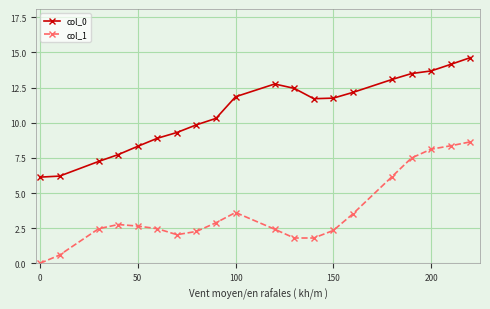

True or false: col_1 and col_0 cross at least once.

False